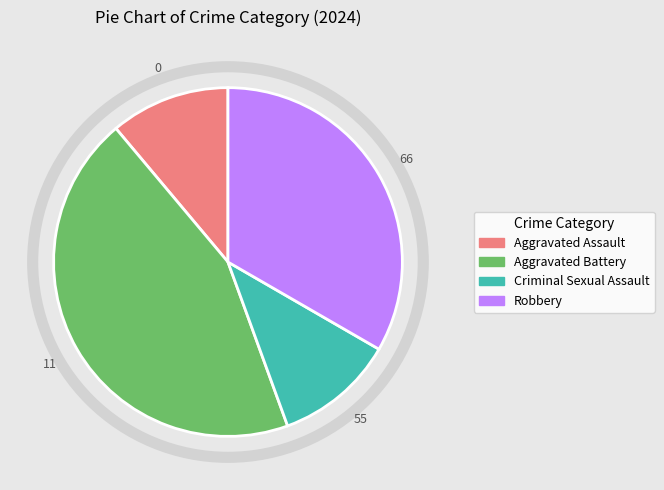

Count the number of slices in the pie.

4